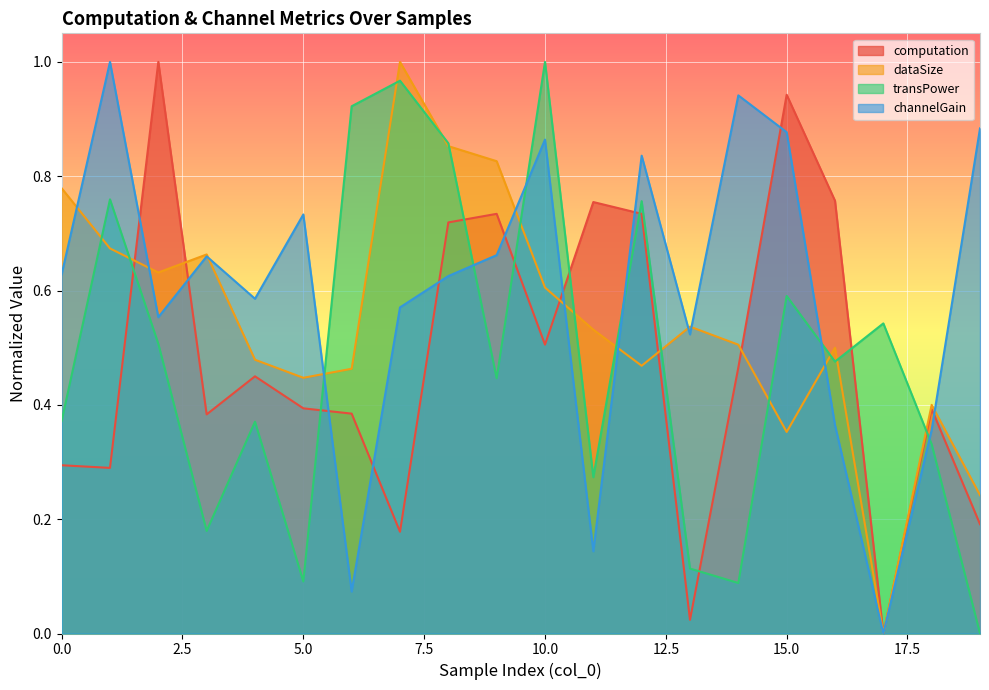

Which category has the highest value across all series?

2